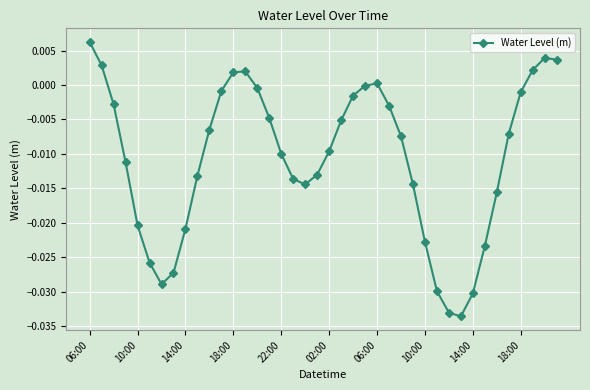

True or false: the data has more than 1 interior local peaks.

True